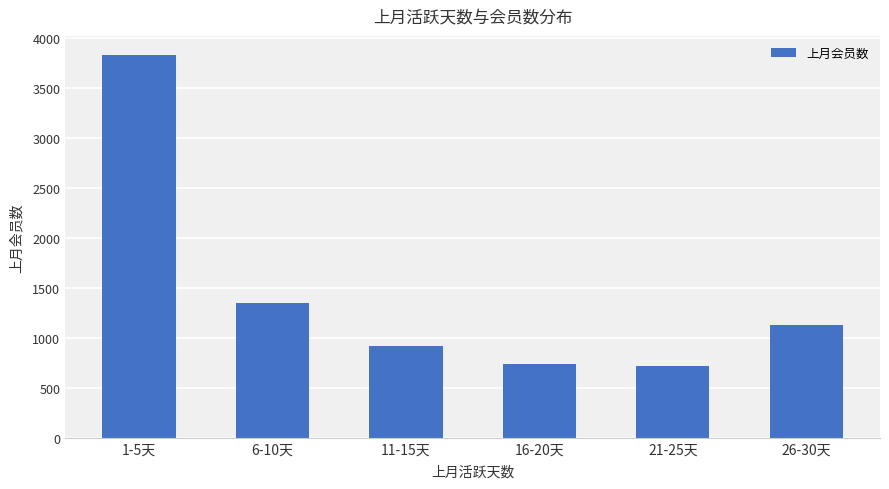

Reading right to left, list all the values displayed in this chart.

26-30天=1129	21-25天=722	16-20天=742	11-15天=920	6-10天=1345	1-5天=3831